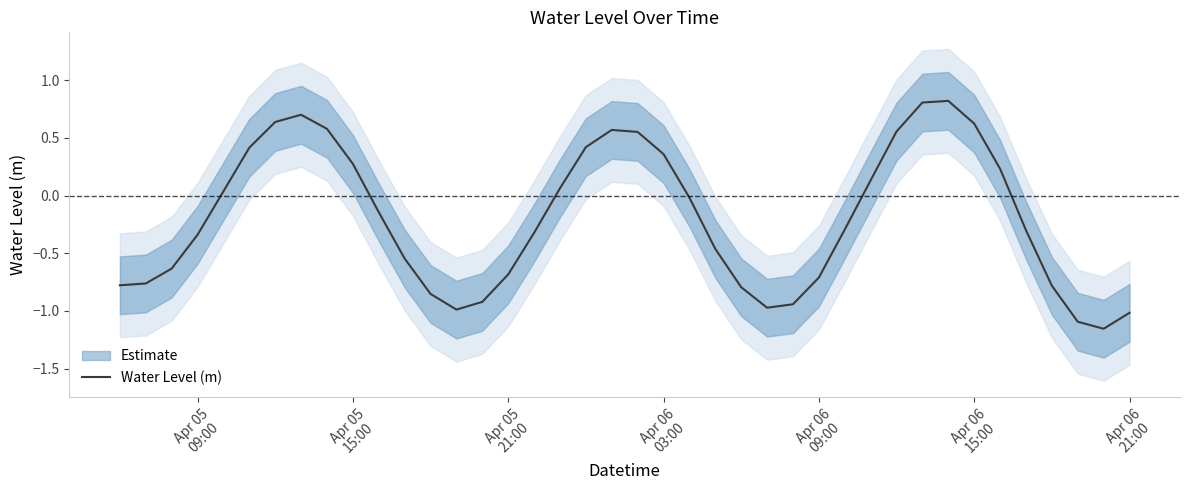

What is the average value?

-0.2